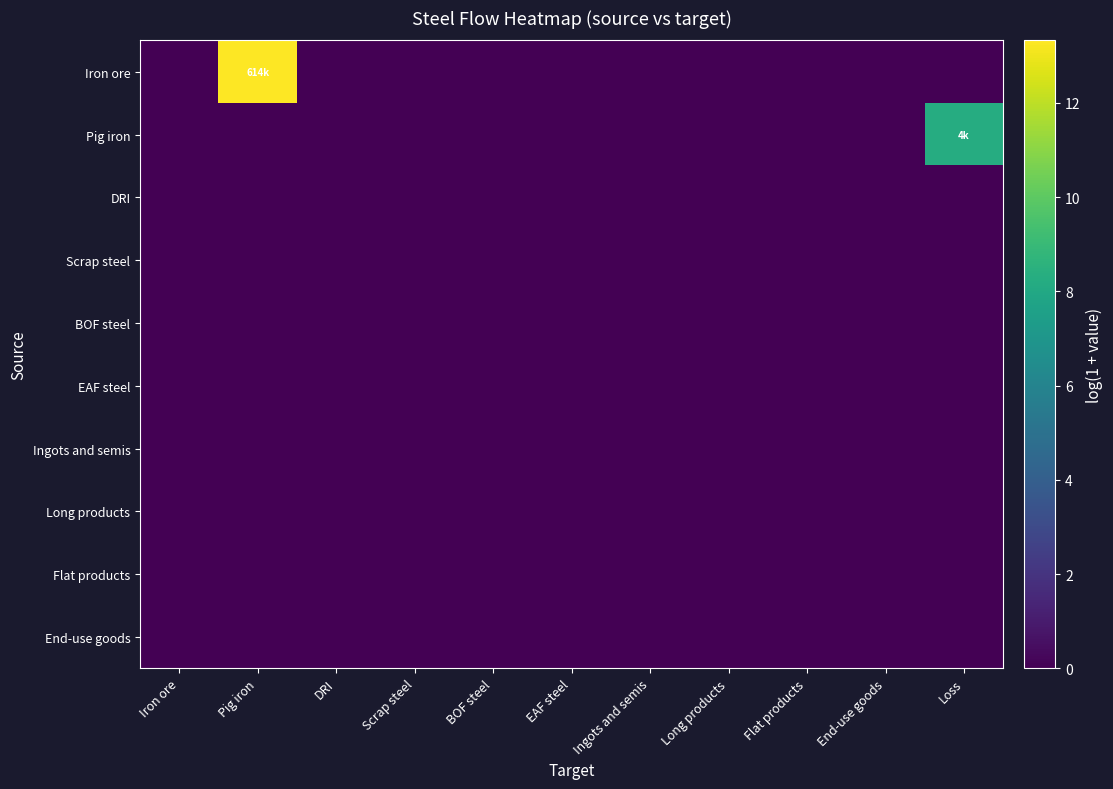

How many distinct data groups are displayed?

10